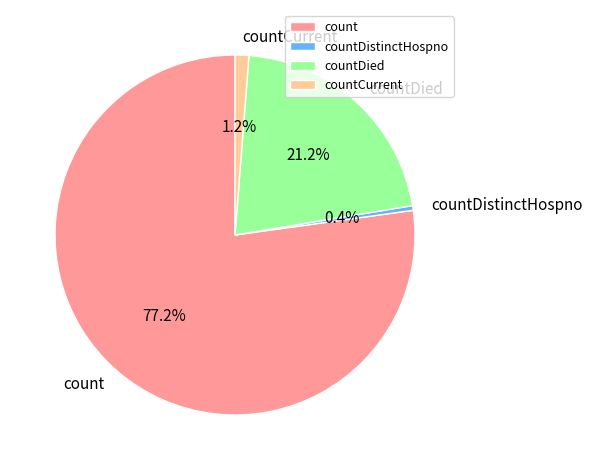

What is the total percentage of countCurrent and countDied?

22.4%